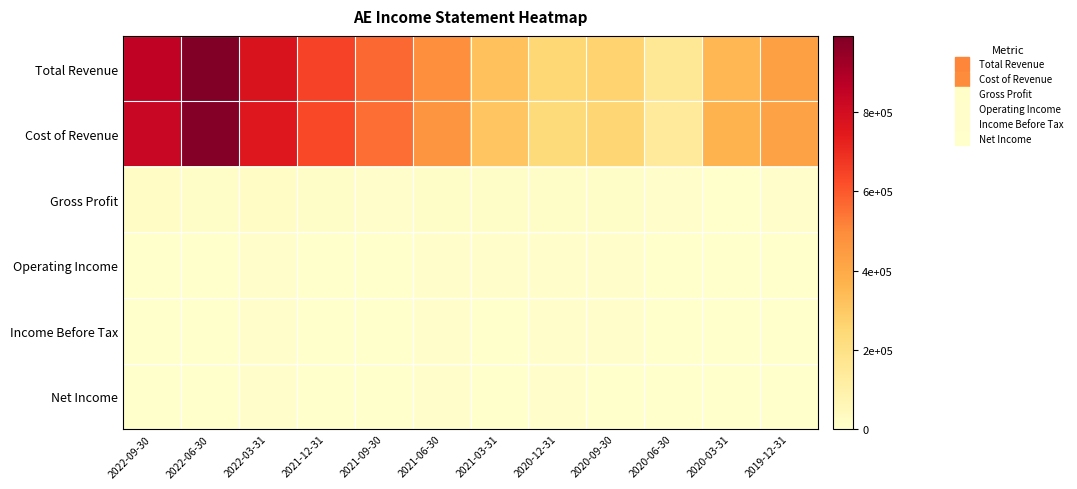

At which category is the sum across all series the highest?

2022-06-30